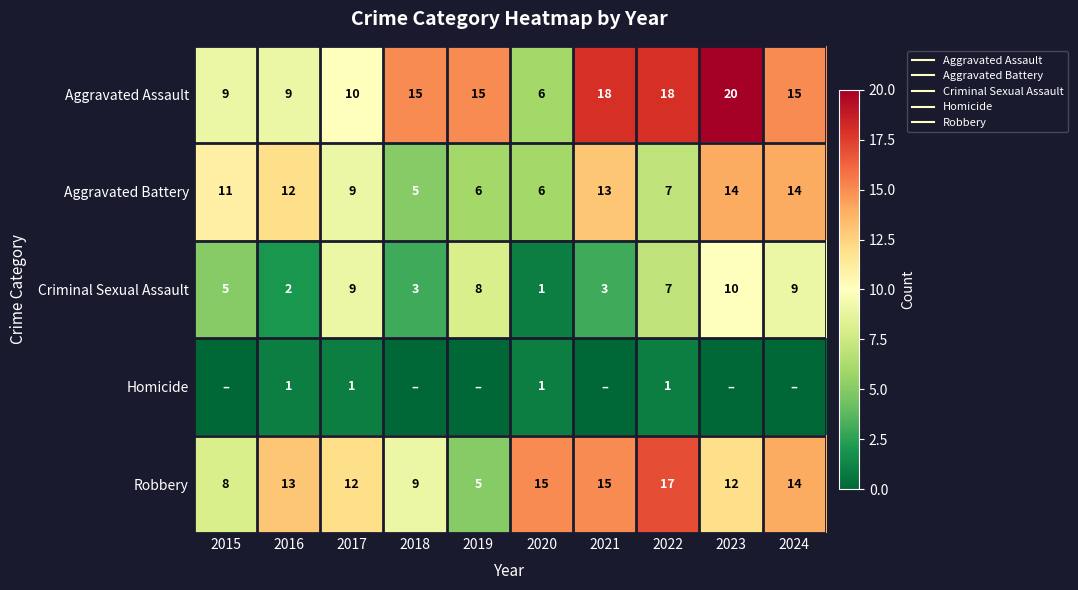

Is it true that Homicide equals 1 at 2016?

False